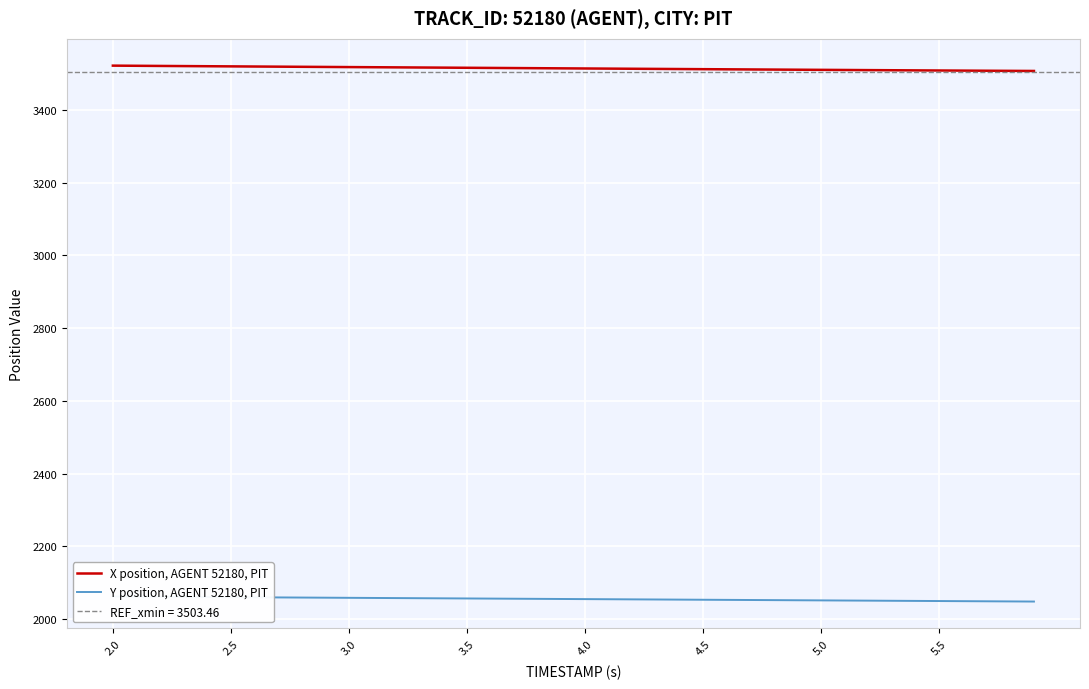

What is the maximum value for X position, AGENT 52180, PIT?

3522.2